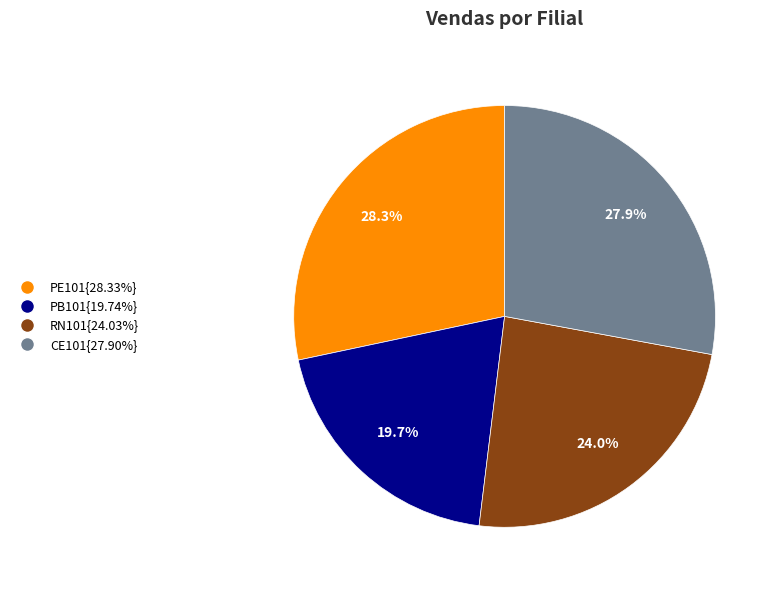

Is there any slice that represents more than half of the pie?

No